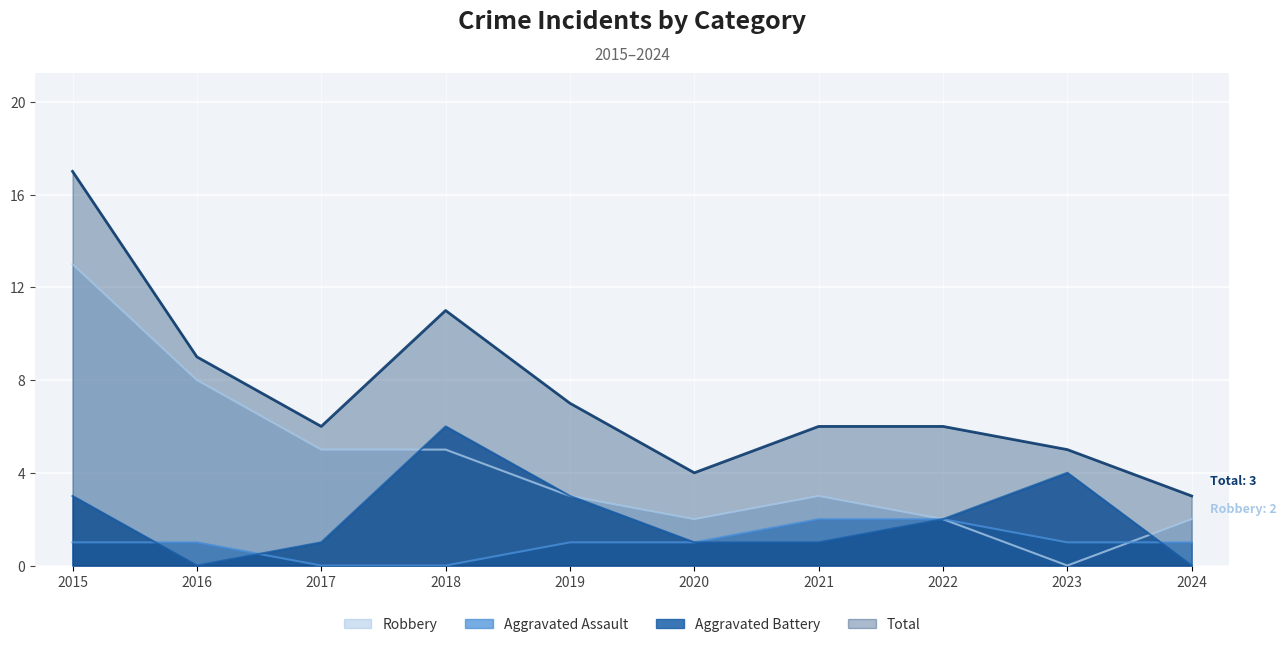

What are all the series names shown in the legend?

Robbery, Aggravated Assault, Aggravated Battery, Total